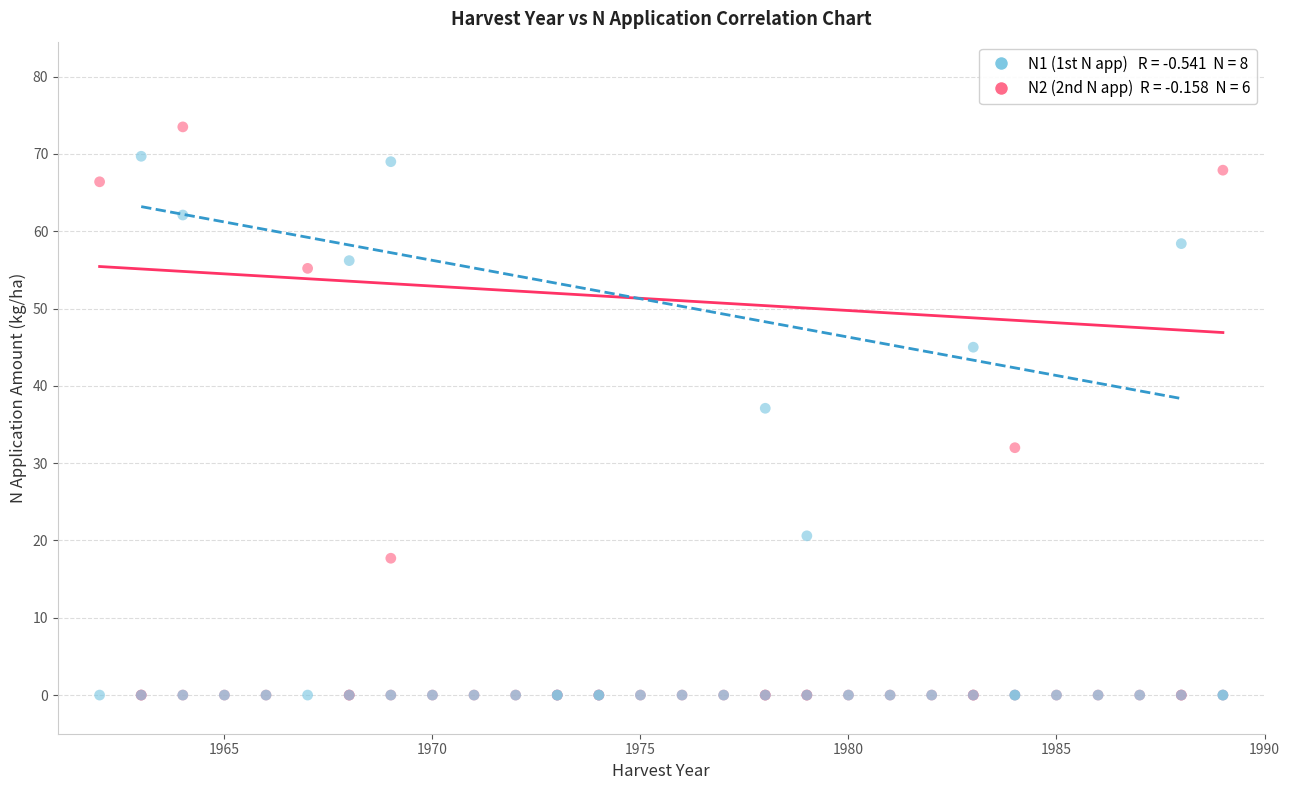

Across all series, what Y value is closest to 36?

37.1